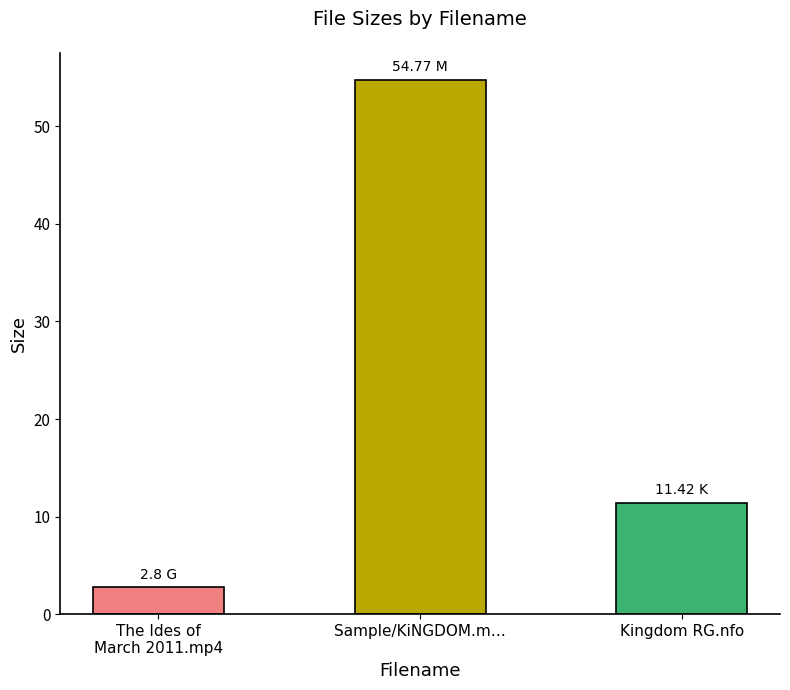

At which label is the value closest to 28?

Kingdom RG.nfo